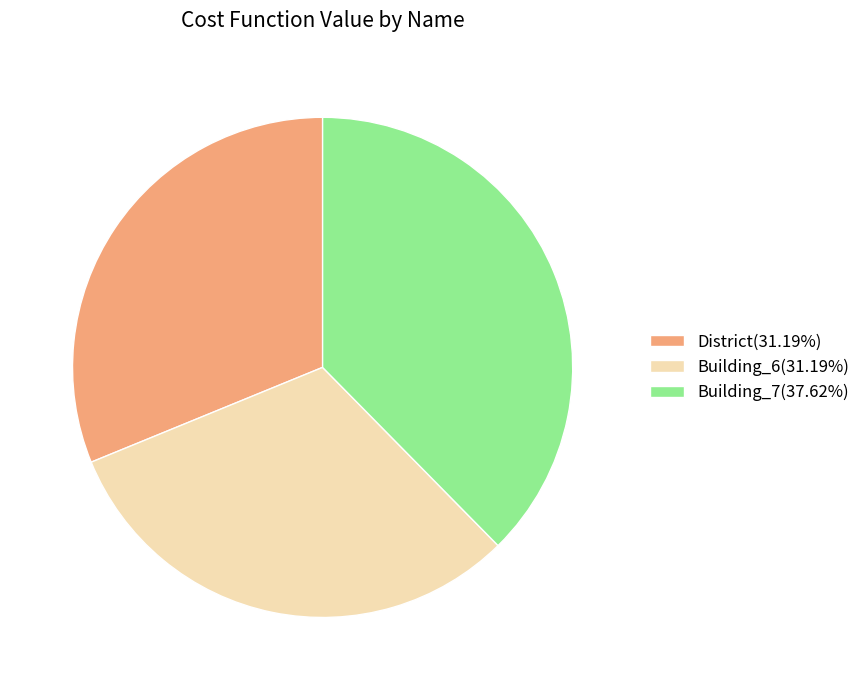

Do Building_6(31.19%) and District(31.19%) together represent more than half of the pie?

Yes